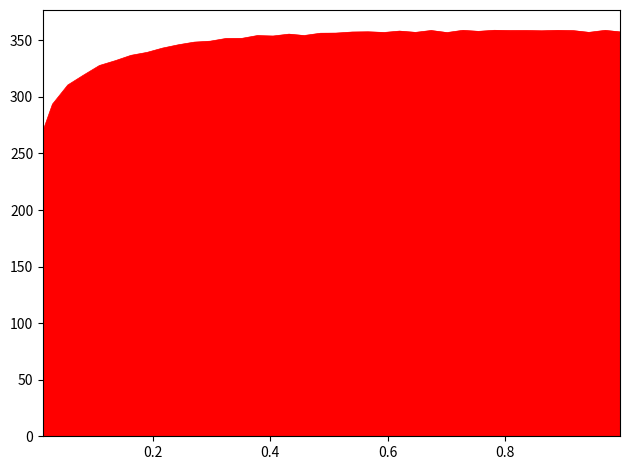

What is the greatest value displayed?

358.8